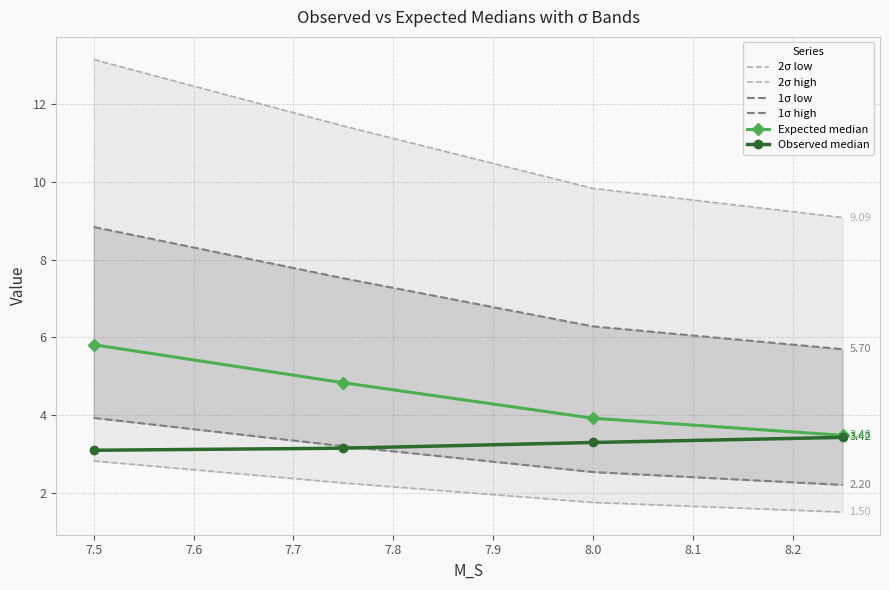

True or false: Observed median has more than 0 interior local peaks.

False